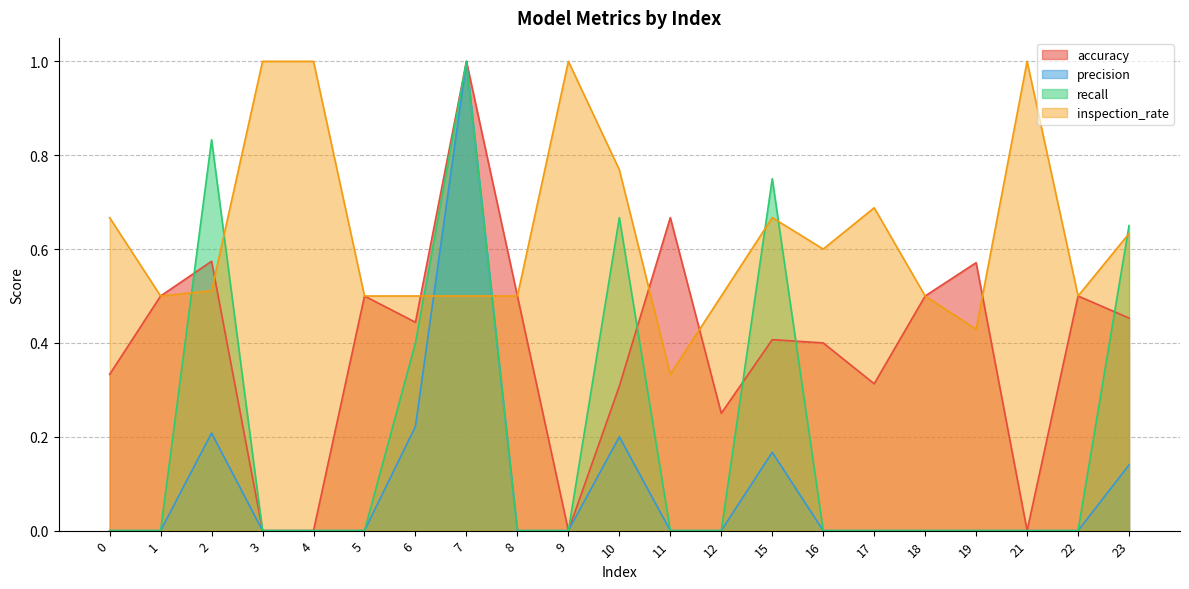

At which category does precision reach its first local peak?

2